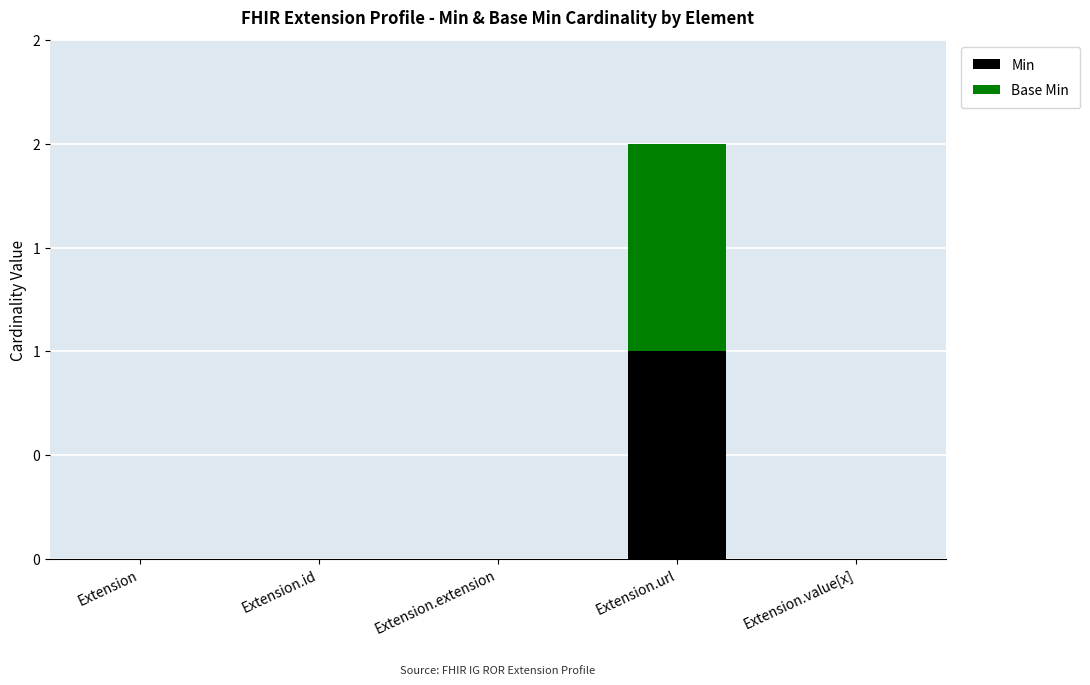

What position from the left is Extension.id?

2